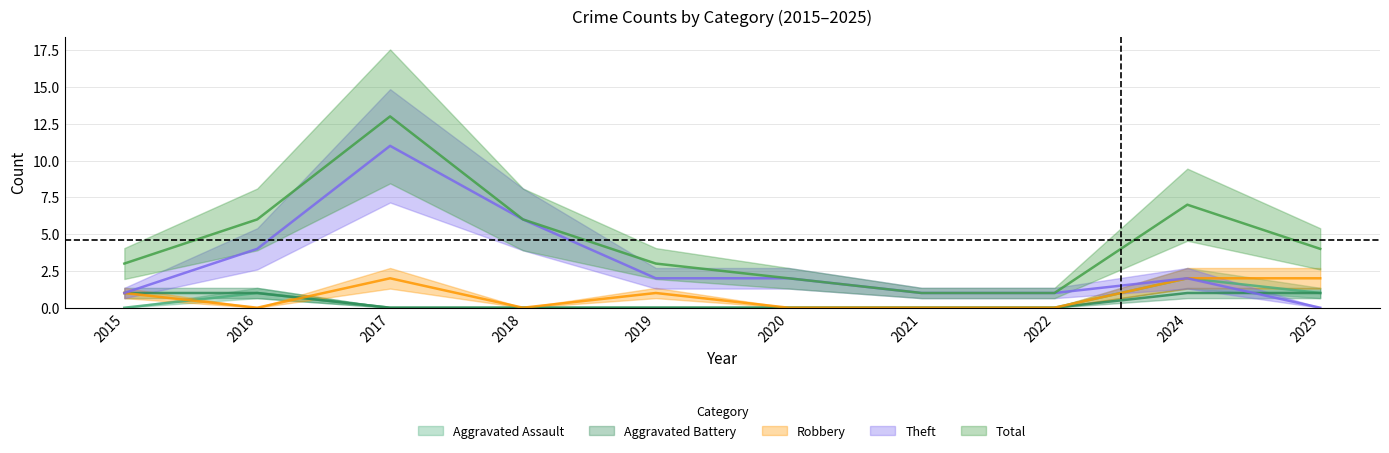

How many interior local peaks does the Aggravated Assault series have?

2